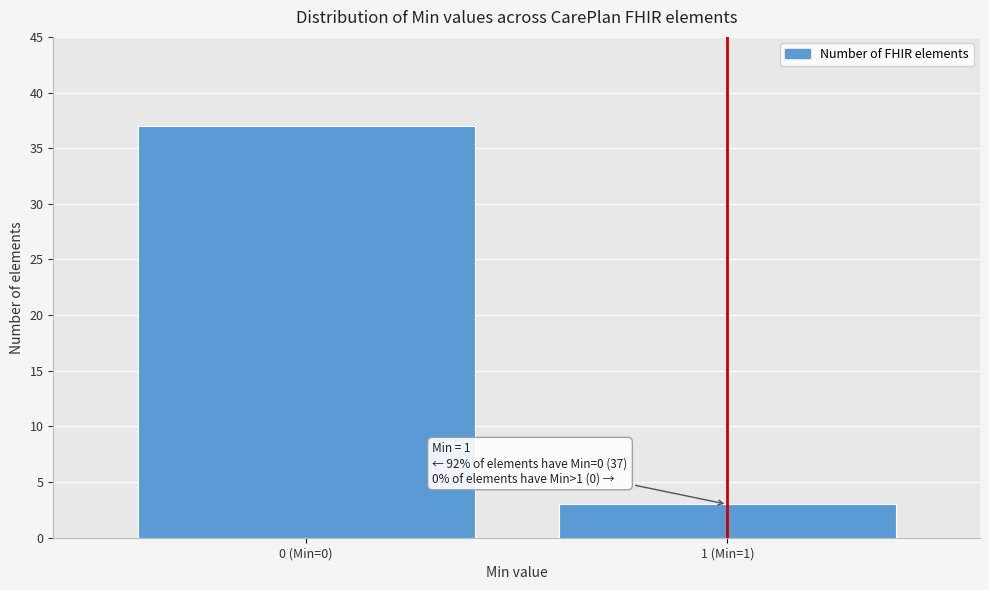

Reading left to right, what are all the values shown in this chart?

37	3